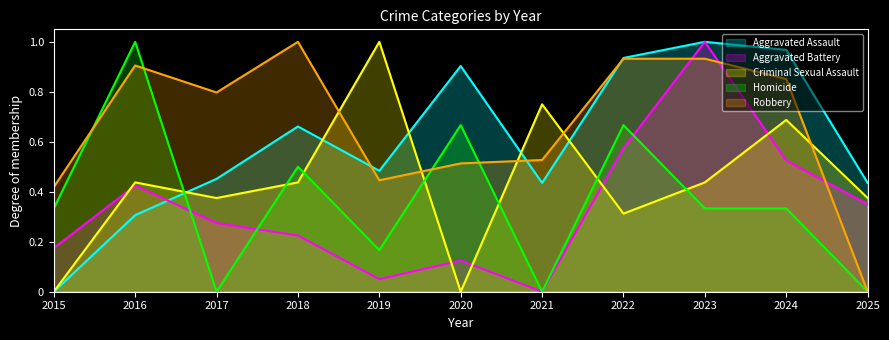

At which category does the chart reach its peak across all series?

2018